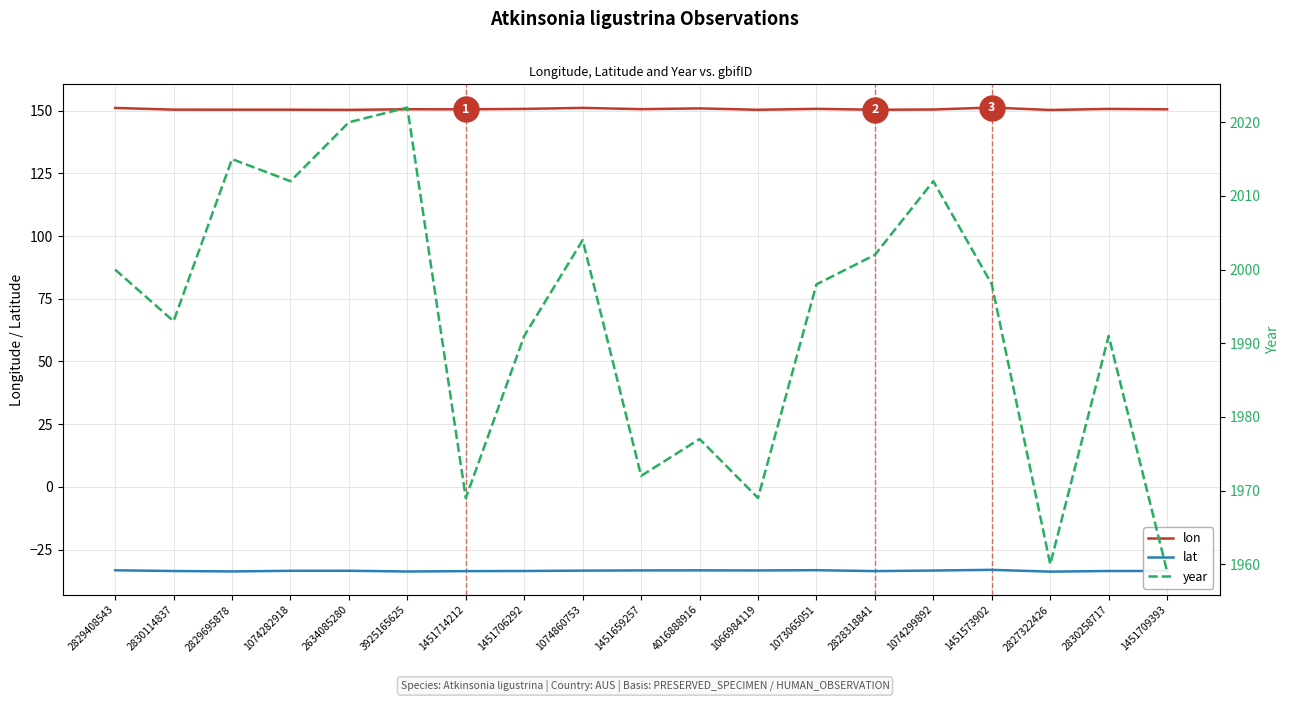

Does the chart display data point markers on the line(s)?

No